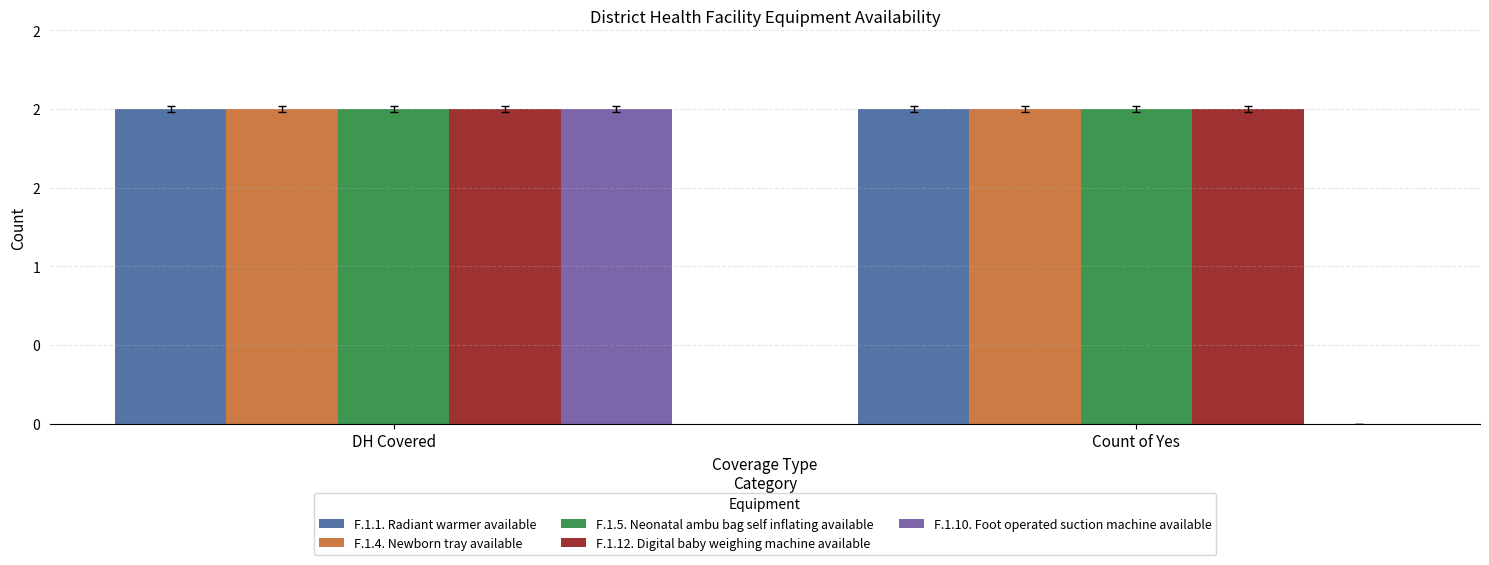

Does the chart contain stacked bars?

No